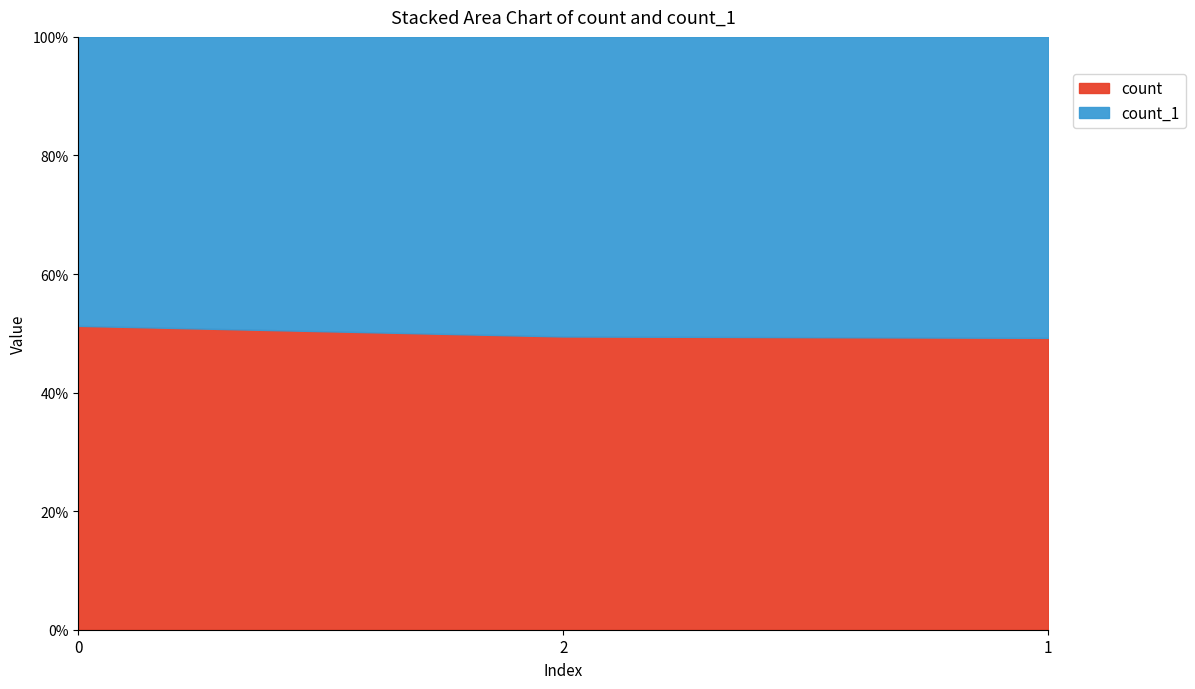

What is the total value across all series at 0?

100.0